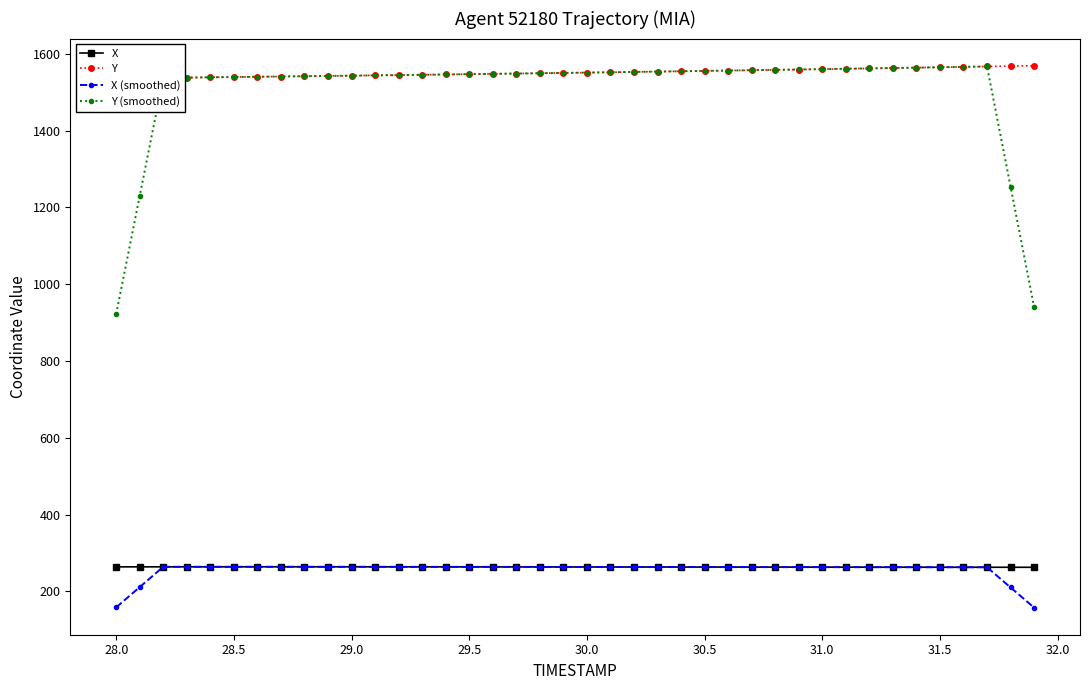

Reading left to right, list all the values displayed in this chart.

X: 263.8	263.8	263.9	263.9	264.0	264.0	264.0	264.0	264.0	264.0	263.9	263.9	263.9	263.8	263.8	263.8	263.7	263.7	263.6	263.6	263.5	263.5	263.4	263.4	263.3	263.3	263.2	263.2	263.1	263.1	263.1	263.0	263.0	262.9	262.9	262.8	262.8	262.8	262.7	262.7
Y: 1536.1	1536.8	1537.5	1538.1	1538.8	1539.5	1540.2	1540.9	1541.6	1542.4	1543.1	1543.9	1544.6	1545.4	1546.2	1547.0	1547.8	1548.6	1549.4	1550.3	1551.1	1552.0	1552.8	1553.7	1554.6	1555.5	1556.4	1557.3	1558.2	1559.2	1560.1	1561.1	1562.0	1563.0	1564.0	1565.0	1566.0	1567.0	1568.1	1569.1
X (smoothed): 158.3	211.1	263.9	263.9	263.9	264.0	264.0	264.0	264.0	263.9	263.9	263.9	263.9	263.8	263.8	263.8	263.7	263.7	263.6	263.6	263.5	263.5	263.4	263.4	263.3	263.3	263.2	263.2	263.1	263.1	263.1	263.0	263.0	262.9	262.9	262.8	262.8	262.8	210.2	157.6
Y (smoothed): 922.1	1229.7	1537.5	1538.1	1538.8	1539.5	1540.2	1540.9	1541.7	1542.4	1543.1	1543.9	1544.6	1545.4	1546.2	1547.0	1547.8	1548.6	1549.4	1550.3	1551.1	1552.0	1552.8	1553.7	1554.6	1555.5	1556.4	1557.3	1558.2	1559.2	1560.1	1561.1	1562.0	1563.0	1564.0	1565.0	1566.0	1567.1	1254.1	940.9